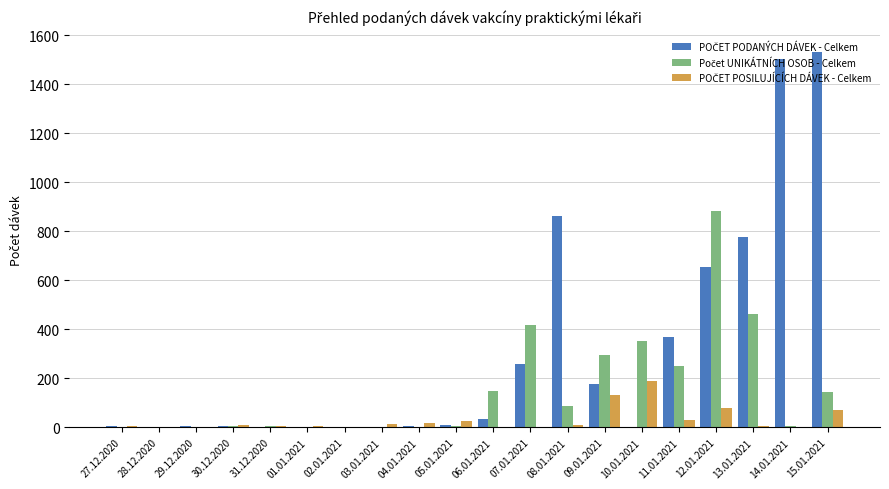

Which series has the widest spread of values?

POČET PODANÝCH DÁVEK - Celkem